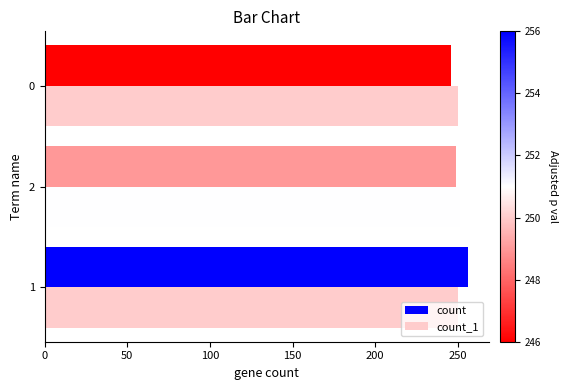

The value of count at 2 is 146. True or false?

False